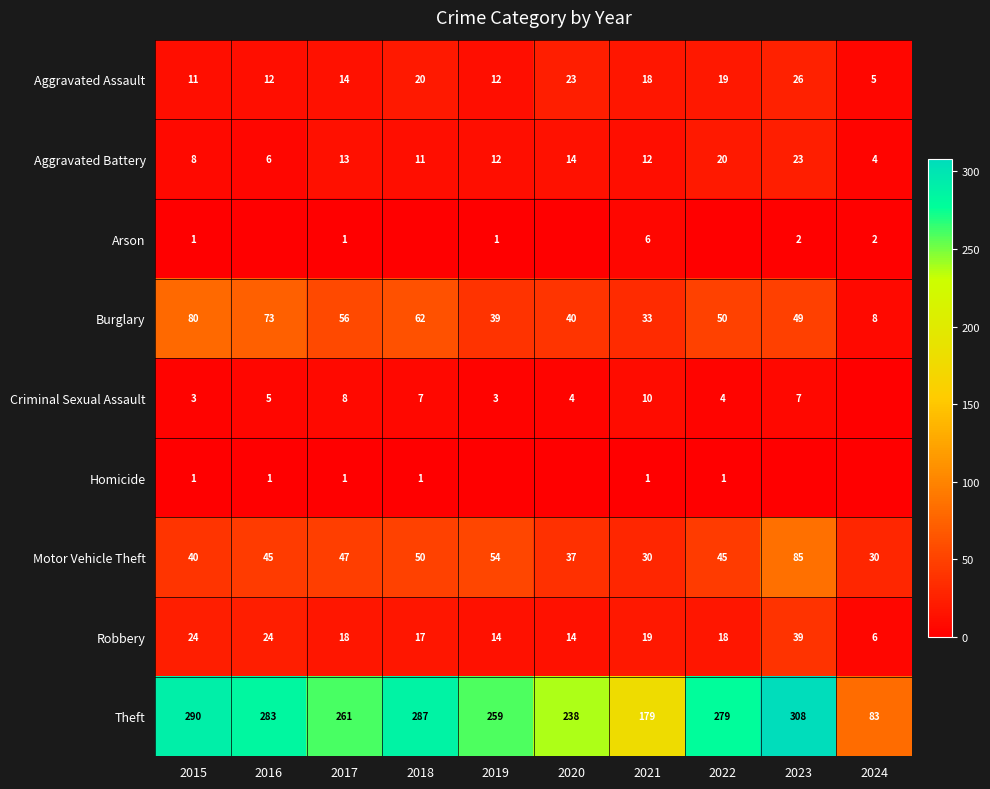

The Aggravated Assault series shows 8 at 2024. True or false?

False